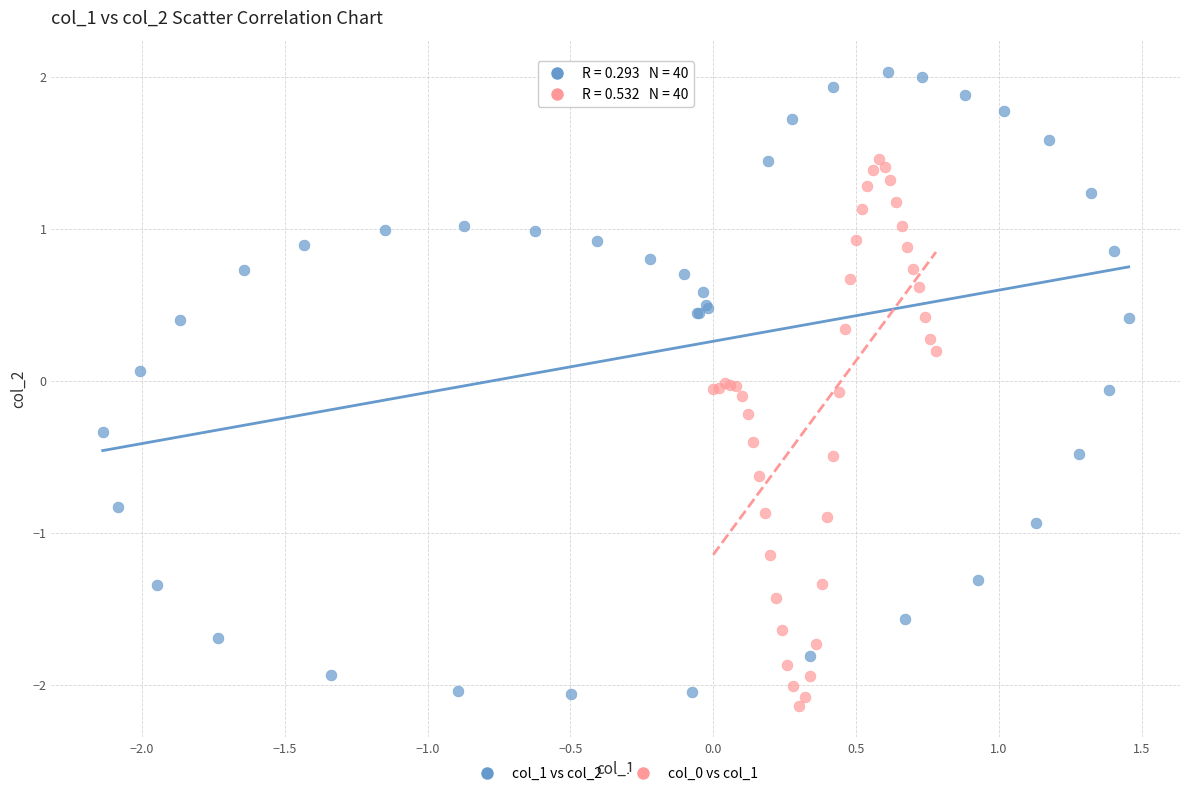

Which series has the largest Y range (max minus min)?

col_1 vs col_2